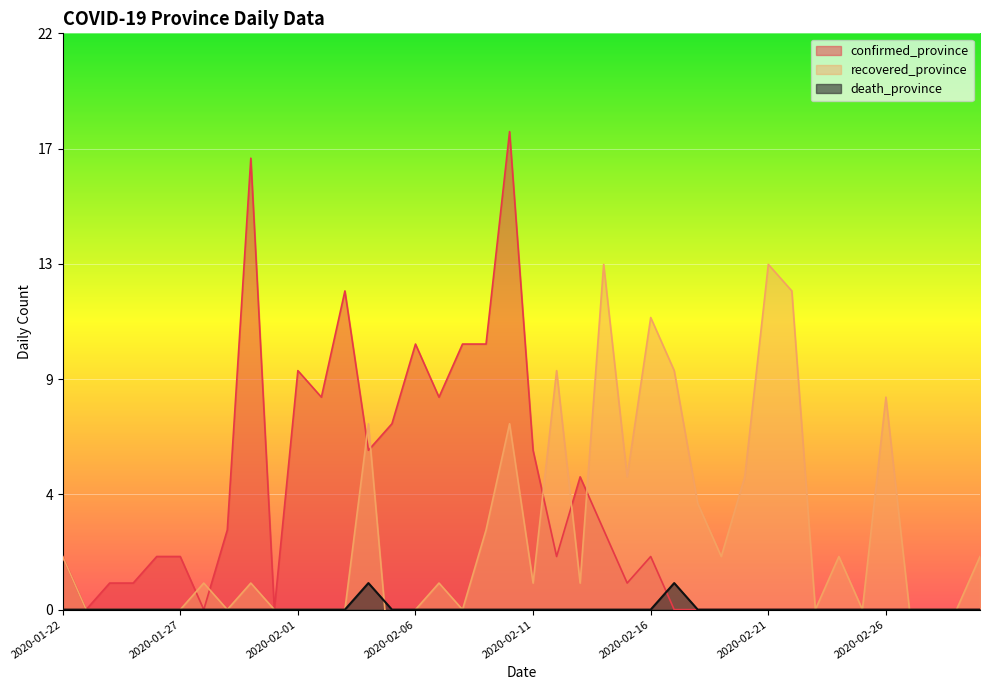

What is the greatest value displayed?

18